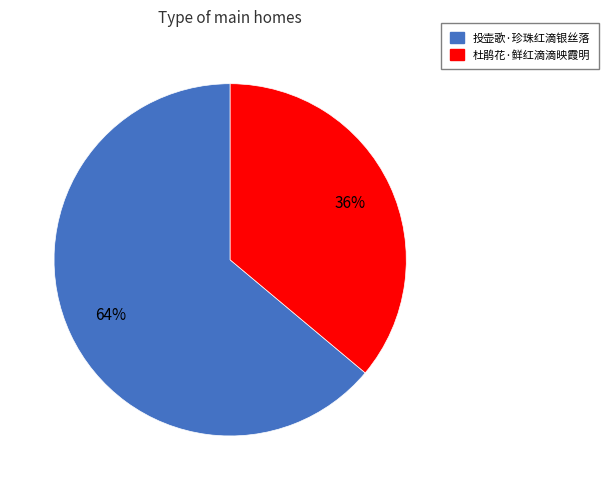

Between 杜鹃花·鲜红滴滴映霞明 and 投壶歌·珍珠红滴银丝落, which is larger?

投壶歌·珍珠红滴银丝落